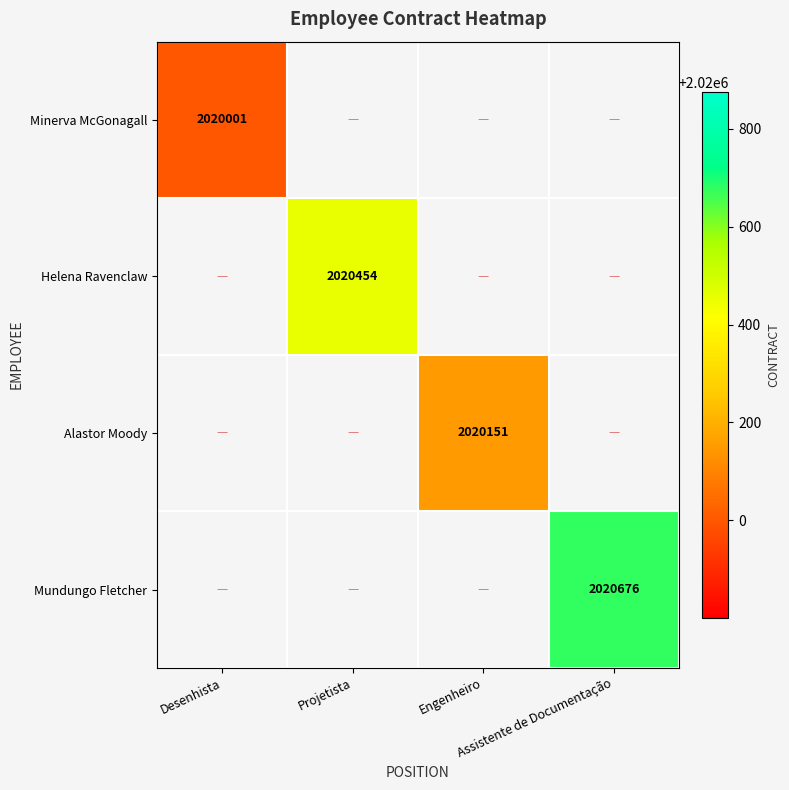

List the labels in order of Minerva McGonagall value, largest first.

Desenhista, Projetista, Engenheiro, Assistente de Documentação